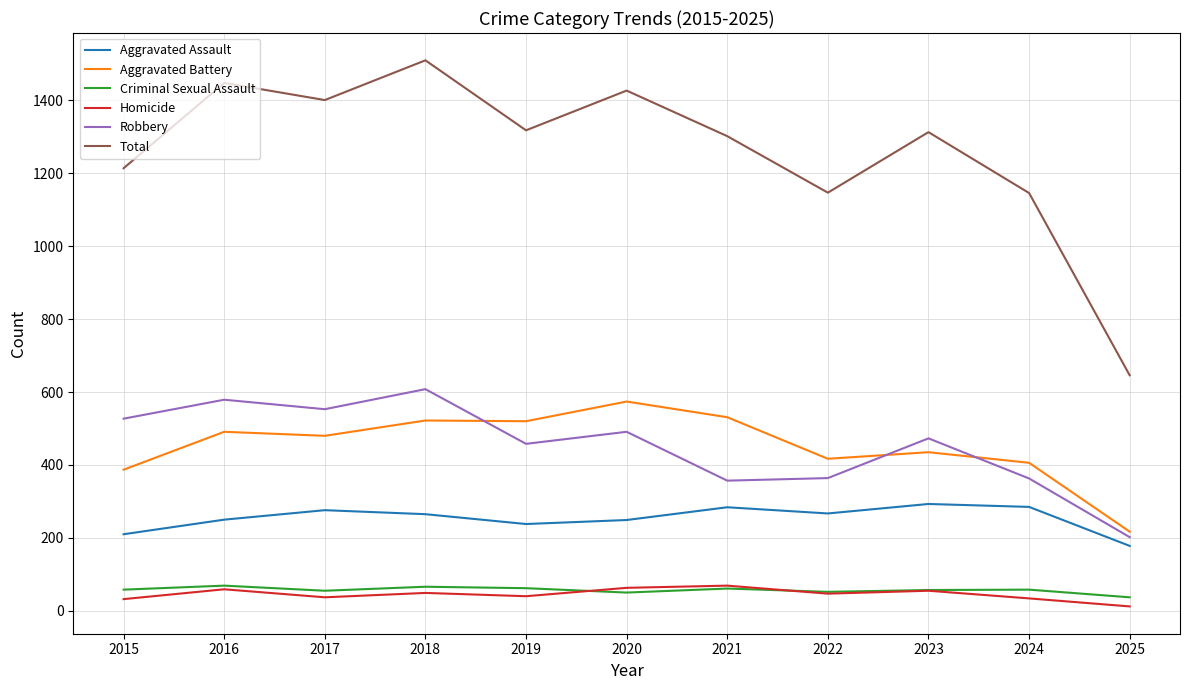

True or false: Aggravated Assault and Total intersect in this chart.

False